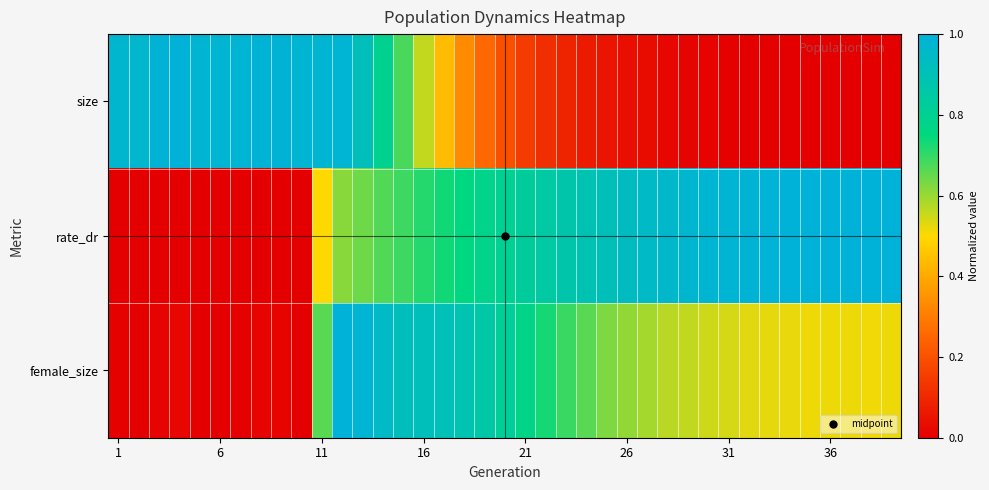

Reading left to right, extract all data points from this chart.

size: 1.0	1.0	1.0	1.0	1.0	1.0	1.0	1.0	1.0	1.0	1.0	1.0	0.9	0.8	0.7	0.6	0.4	0.3	0.3	0.2	0.2	0.1	0.1	0.1	0.1	0.0	0.0	0.0	0.0	0.0	0.0	0.0	0.0	0.0	0.0	0.0	0.0	0.0	0.0
rate_dr: 0.0	0.0	0.0	0.0	0.0	0.0	0.0	0.0	0.0	0.0	0.5	0.6	0.6	0.7	0.7	0.7	0.7	0.8	0.8	0.8	0.8	0.8	0.9	0.9	0.9	0.9	0.9	1.0	1.0	1.0	1.0	1.0	1.0	1.0	1.0	1.0	1.0	1.0	1.0
female_size: 0.0	0.0	0.0	0.0	0.0	0.0	0.0	0.0	0.0	0.0	0.7	1.0	1.0	0.9	0.9	0.9	0.9	0.9	0.9	0.8	0.8	0.7	0.7	0.7	0.6	0.6	0.6	0.6	0.6	0.5	0.5	0.5	0.5	0.5	0.5	0.5	0.5	0.5	0.5